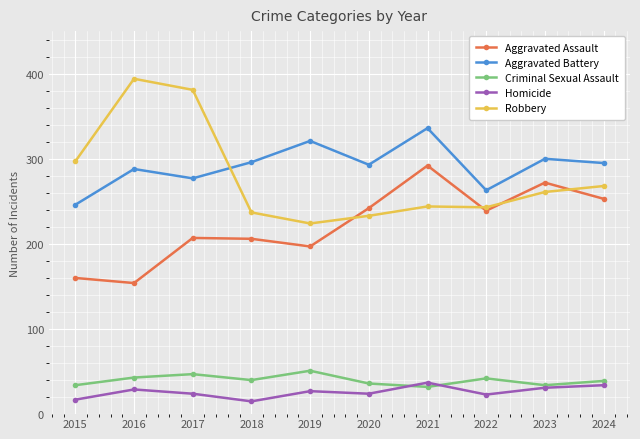

What is the minimum value for Aggravated Battery?

246